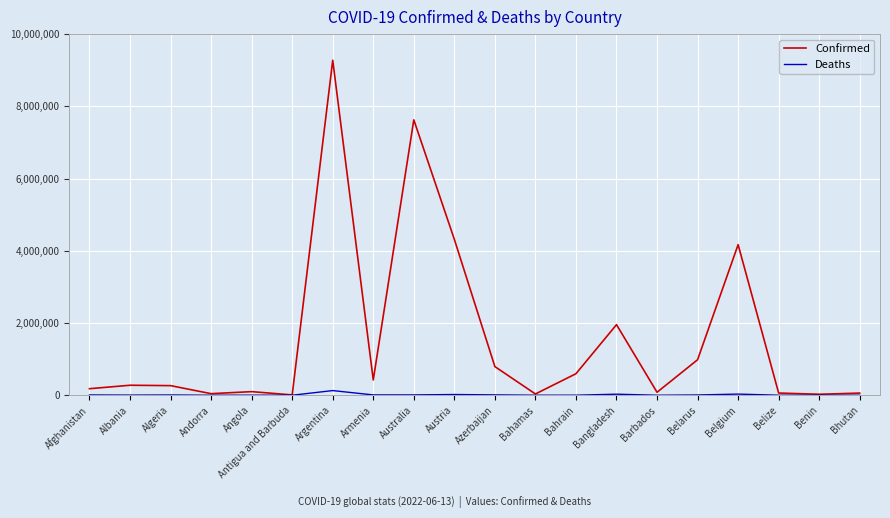

Which series has the largest total across all categories?

Confirmed